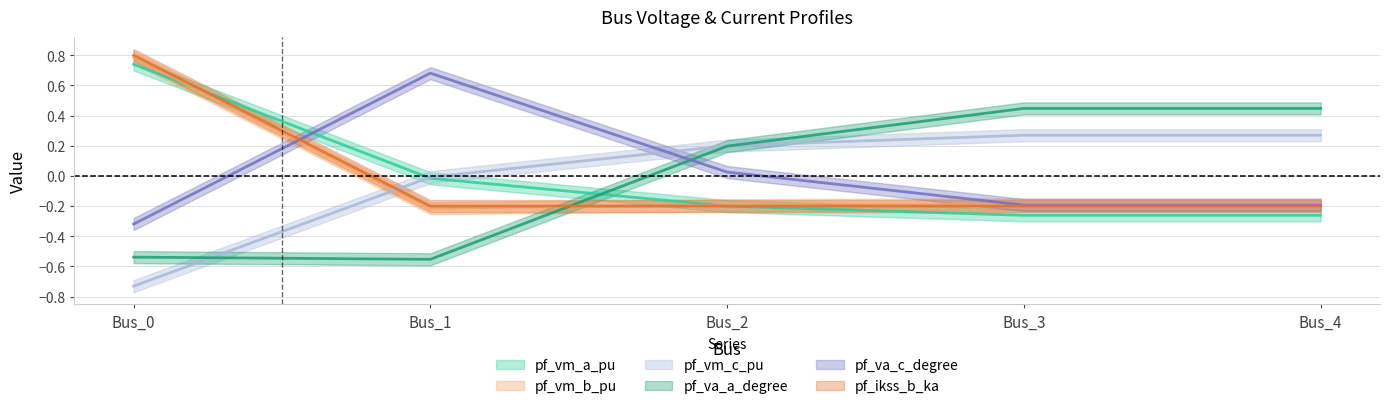

Reading left to right, transcribe all the data shown in this chart.

pf_vm_a_pu: Bus_0=0.7	Bus_1=-0.0	Bus_2=-0.2	Bus_3=-0.3	Bus_4=-0.3
pf_vm_b_pu: Bus_0=0.8	Bus_1=-0.2	Bus_2=-0.2	Bus_3=-0.2	Bus_4=-0.2
pf_vm_c_pu: Bus_0=-0.7	Bus_1=-0.0	Bus_2=0.2	Bus_3=0.3	Bus_4=0.3
pf_va_a_degree: Bus_0=-0.5	Bus_1=-0.6	Bus_2=0.2	Bus_3=0.4	Bus_4=0.4
pf_va_c_degree: Bus_0=-0.3	Bus_1=0.7	Bus_2=0.0	Bus_3=-0.2	Bus_4=-0.2
pf_ikss_b_ka: Bus_0=0.8	Bus_1=-0.2	Bus_2=-0.2	Bus_3=-0.2	Bus_4=-0.2